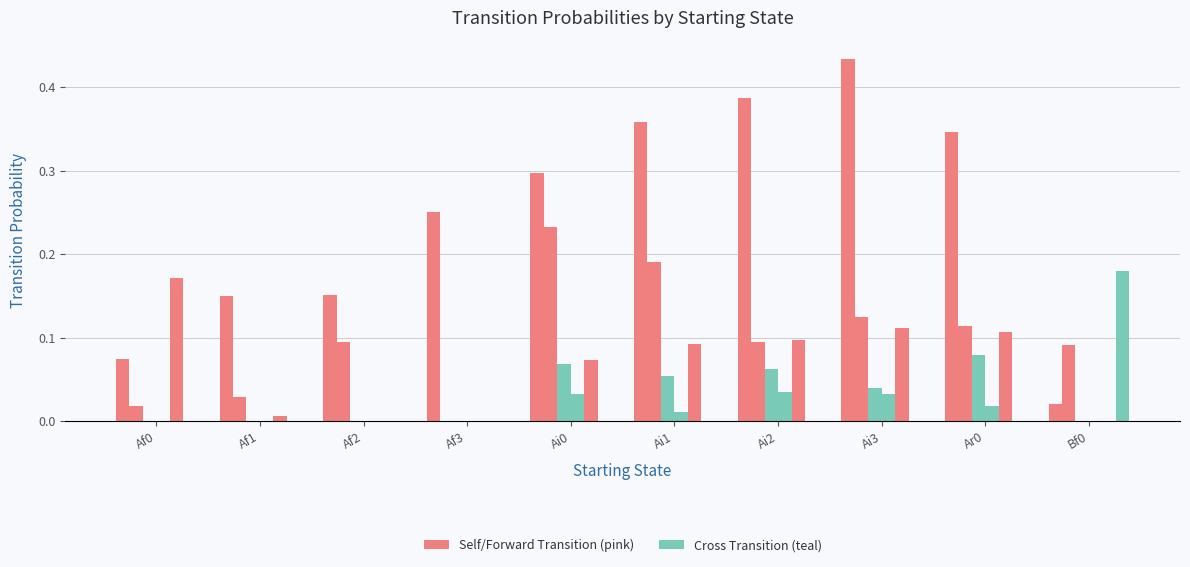

Count the number of data series in this chart.

6